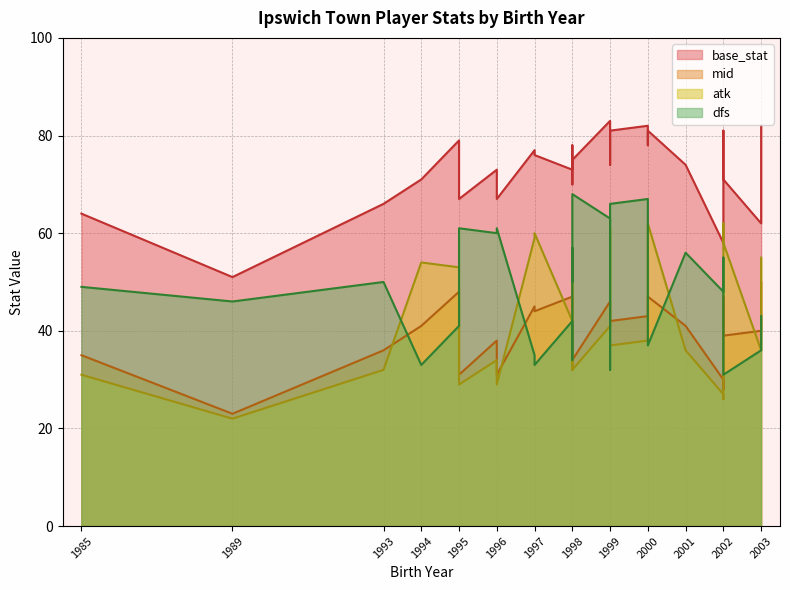

What is the spread (max minus min) of values at 1998?

43